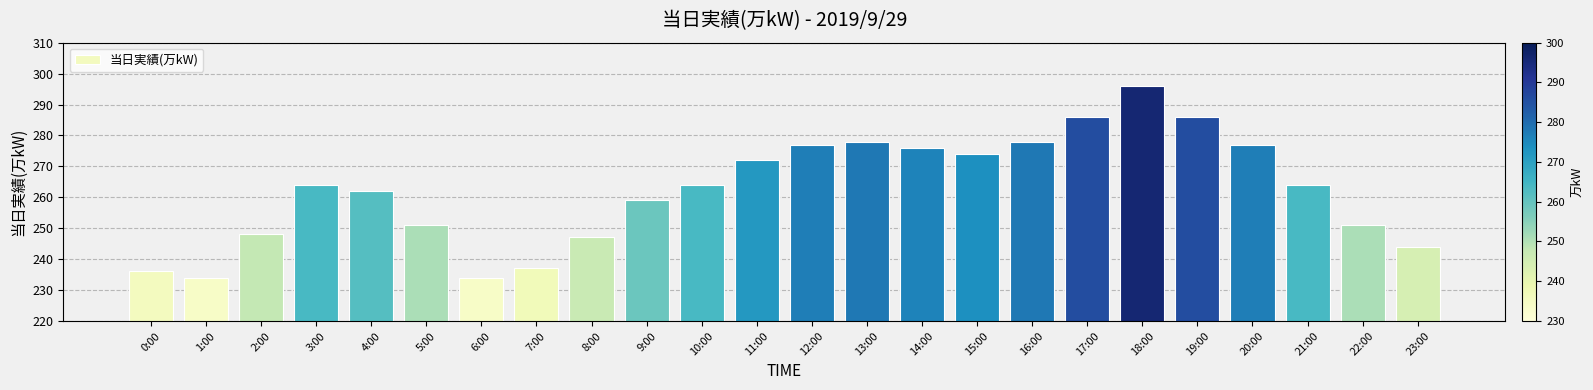

The chart shows a value of 251 at 5:00. True or false?

True